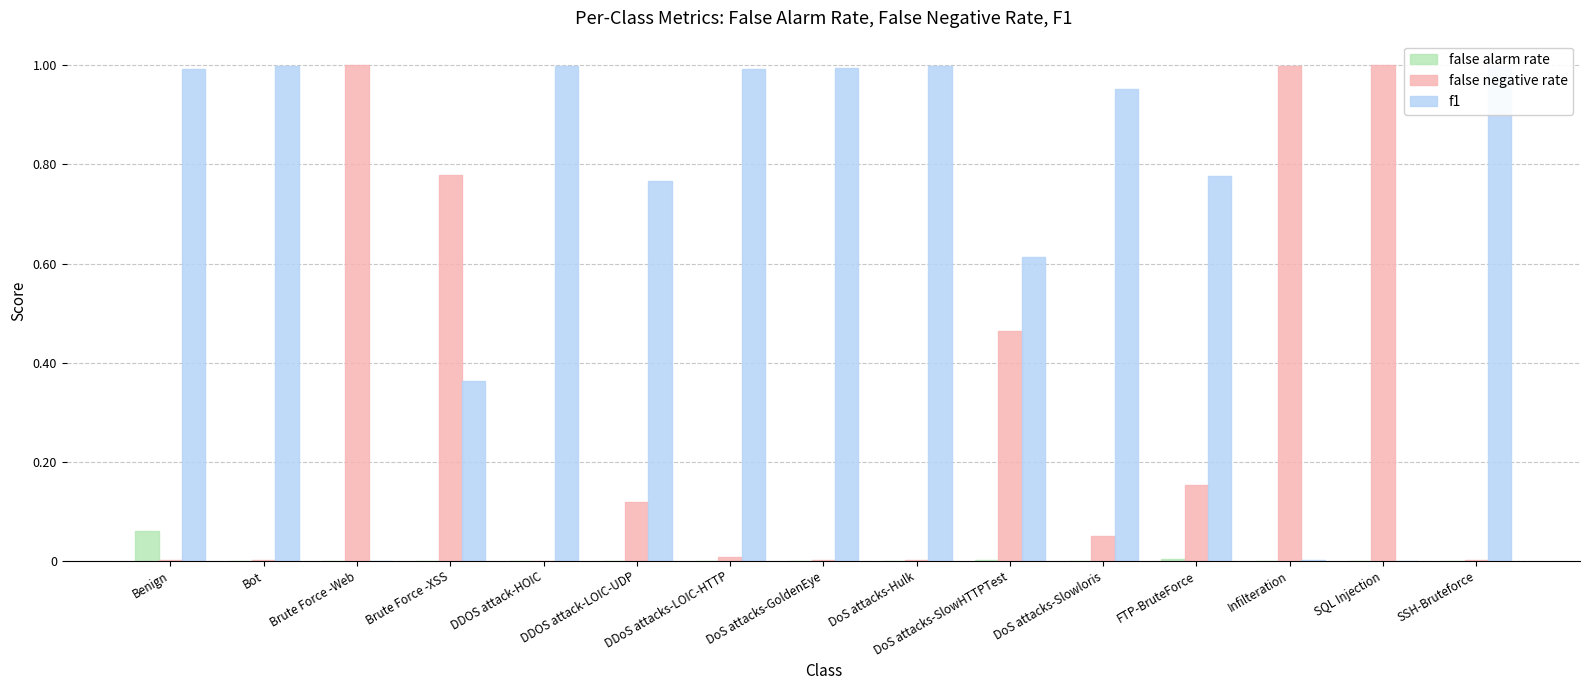

Is it true that false alarm rate equals 0.0 at DoS attacks-Slowloris?

True